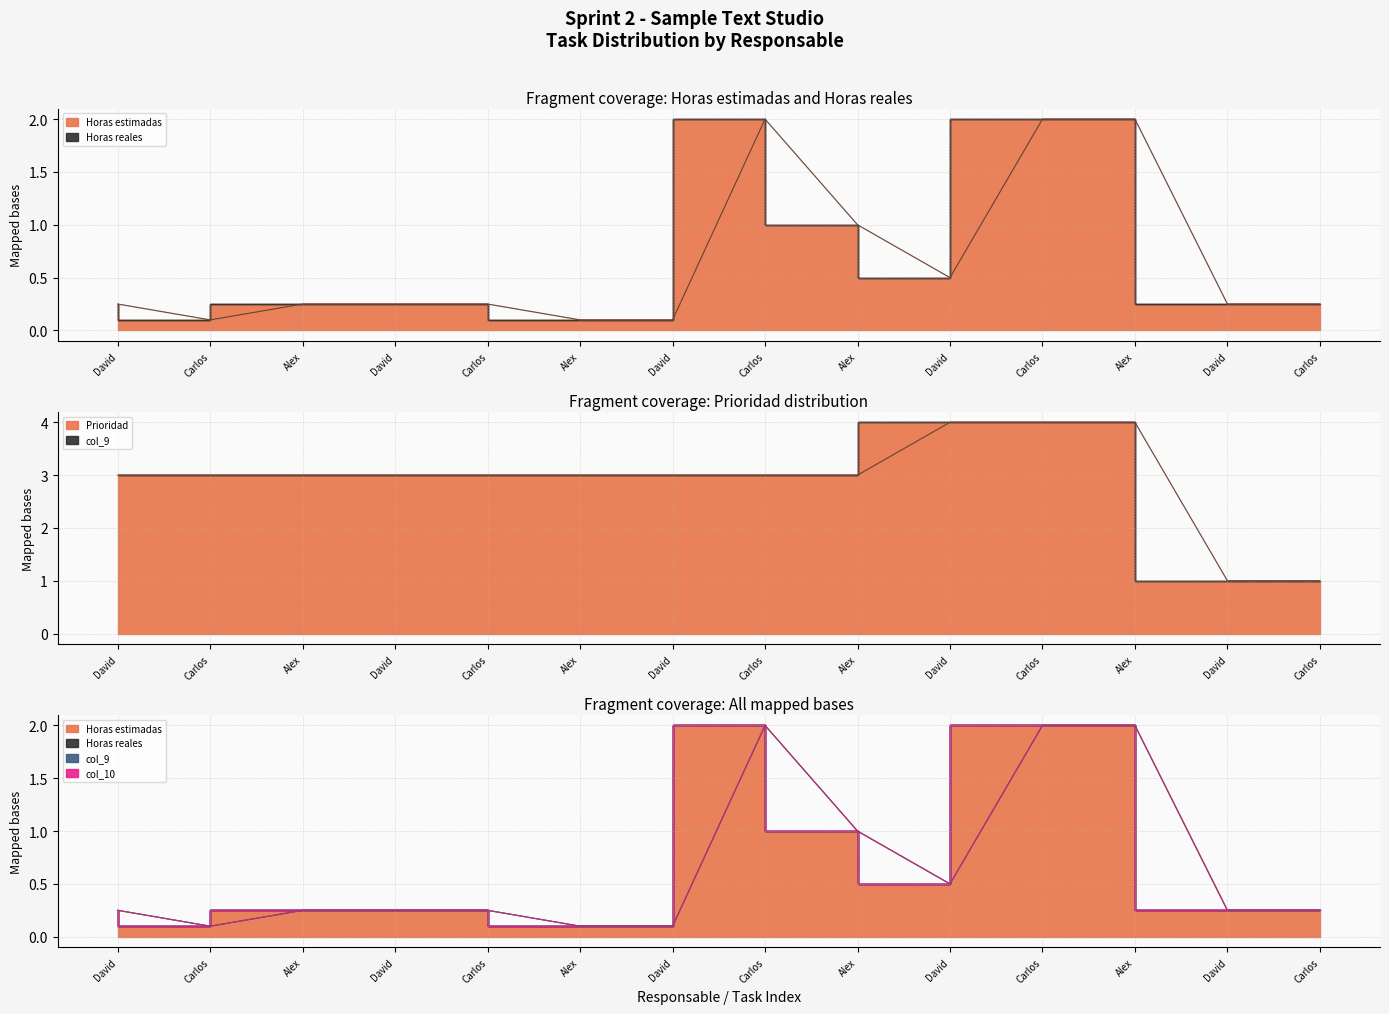

Which label corresponds to the largest value in the chart?

David